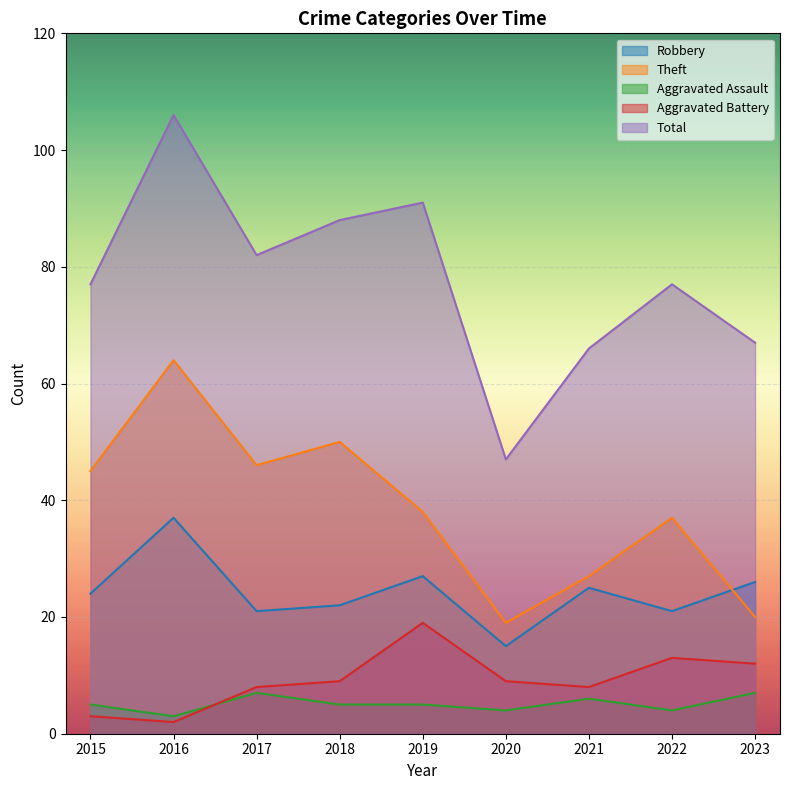

In Total, how many points are higher than both neighbors (excluding endpoints)?

3